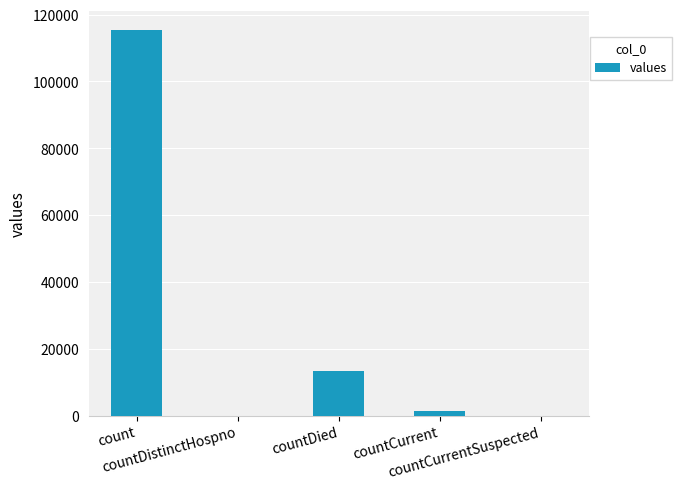

What is the sum of all values?

130105